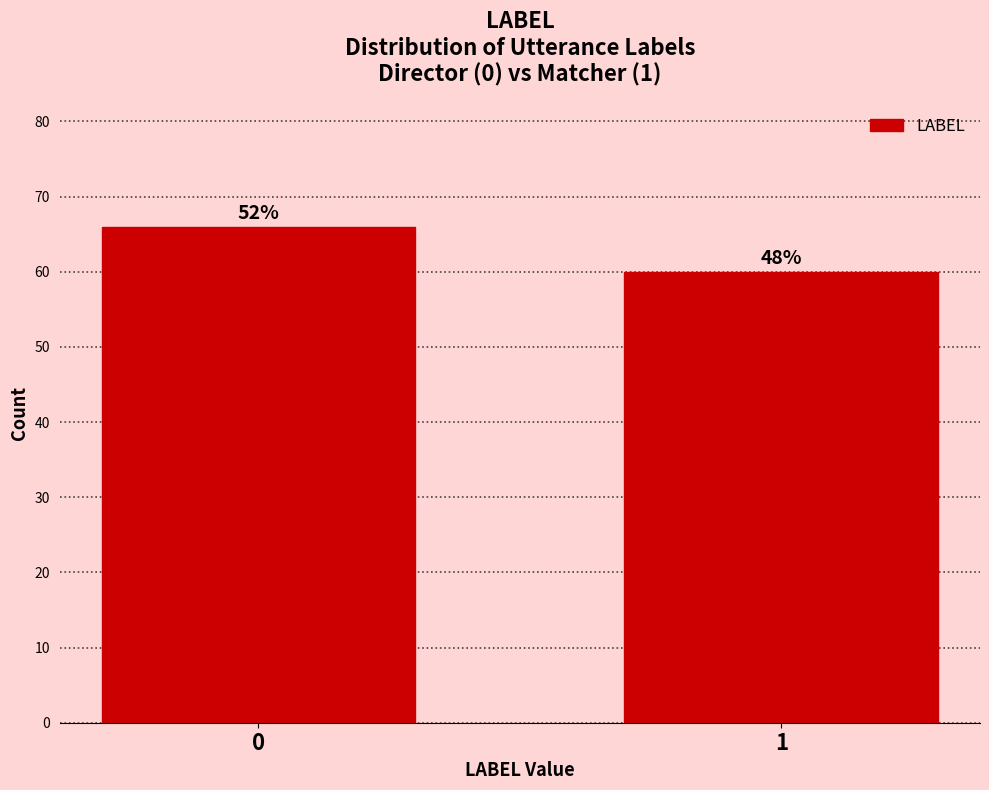

How many bars are there in total?

2